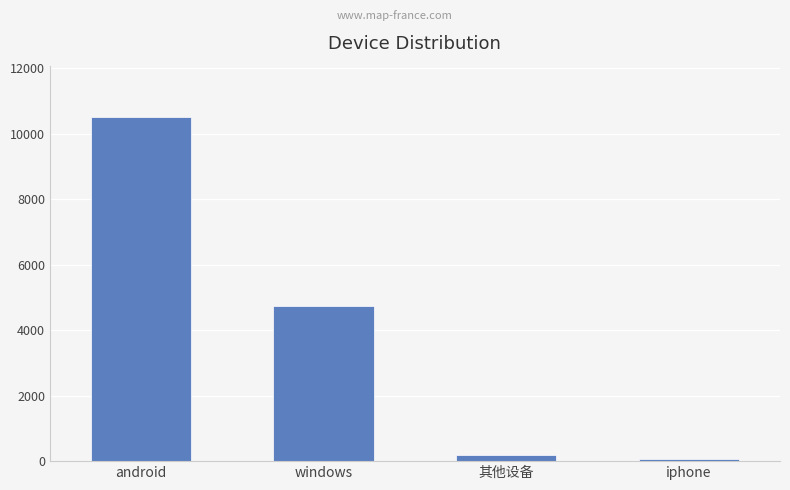

How many data points are less than 4752?

2